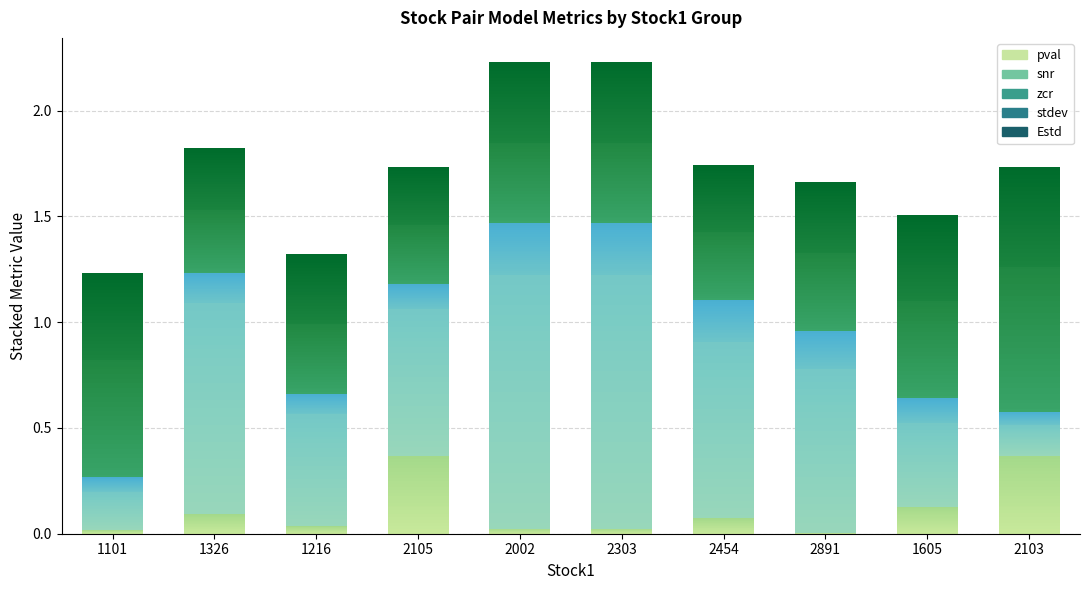

Which series changed the most between 2002 and 2303?

pval